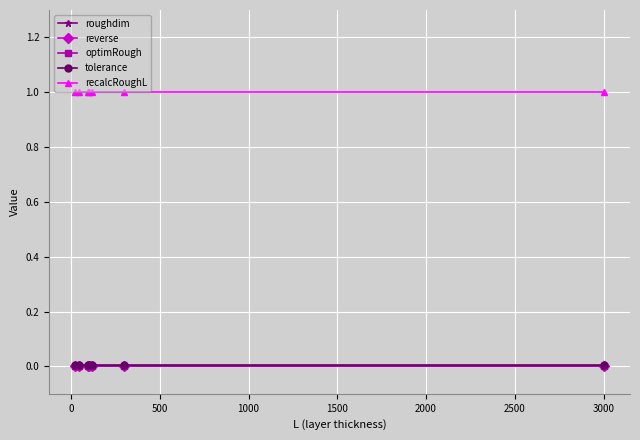

True or false: tolerance and reverse cross at least once.

False